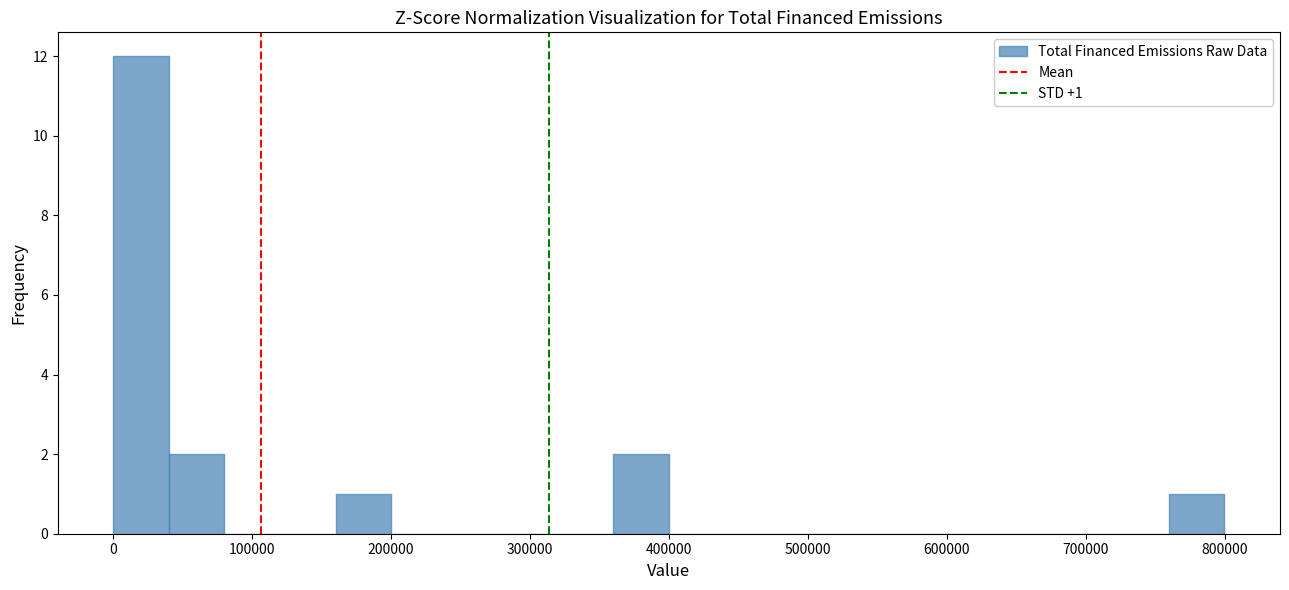

Around what value on the x-axis is the tallest bar? Give the approximate position of its centre, as read against the axis.

20000